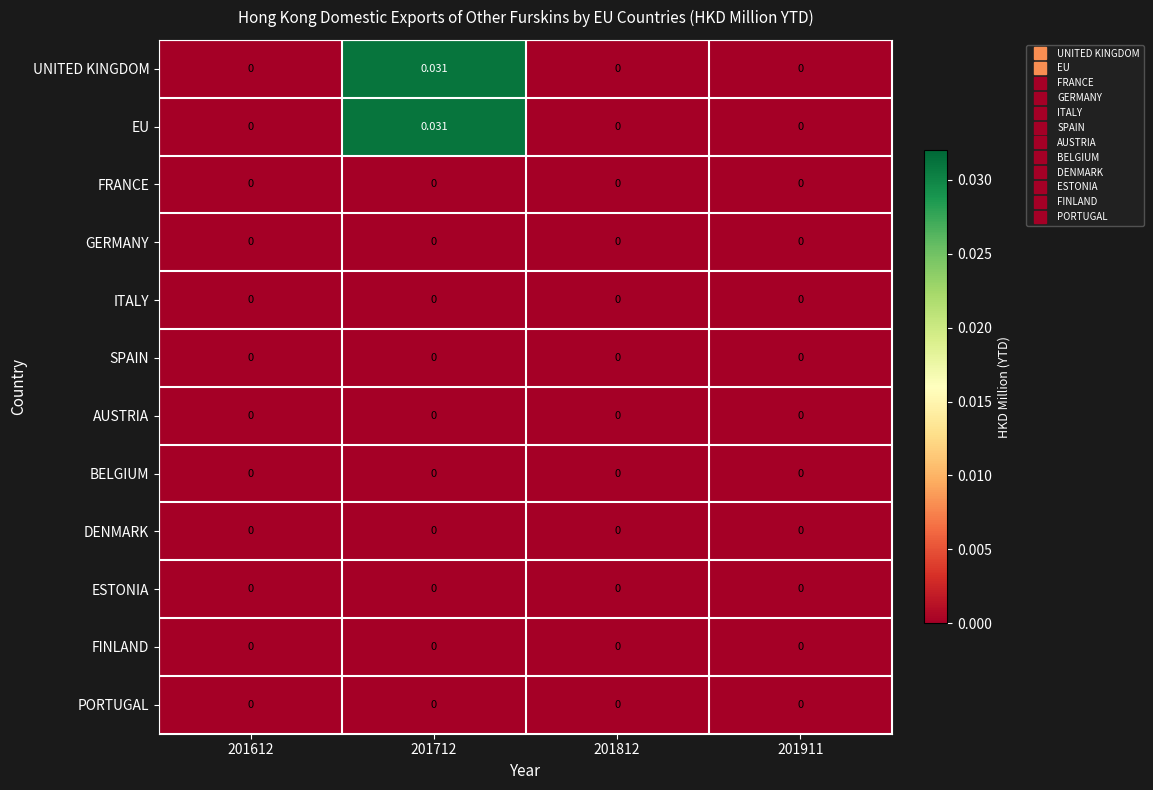

How many data points in UNITED KINGDOM are above 0?

1